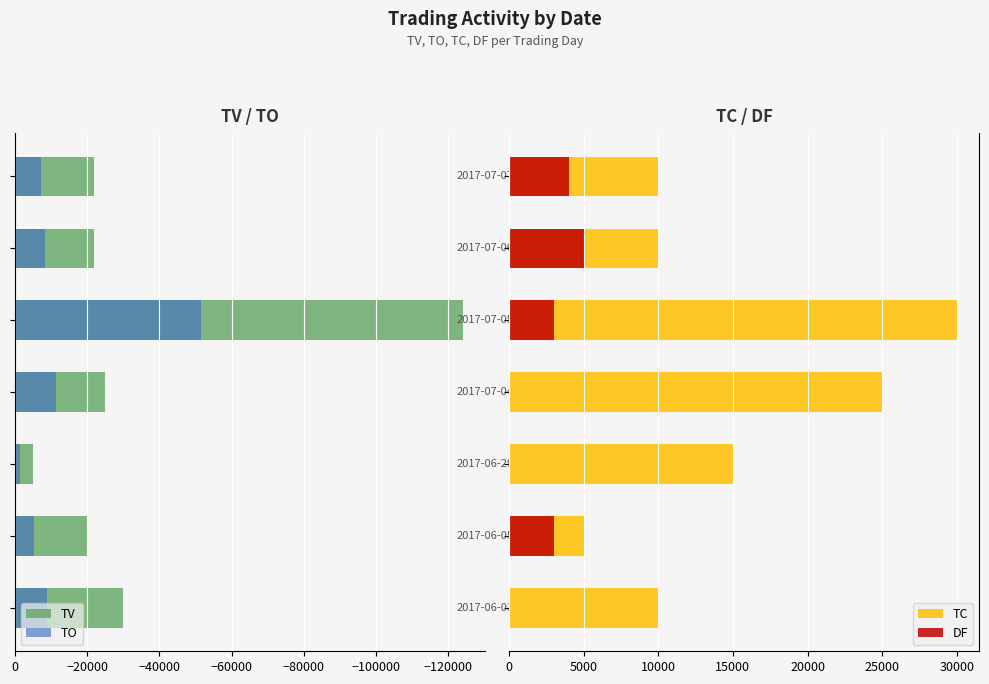

What is the spread (max minus min) of values at −20000?

32000